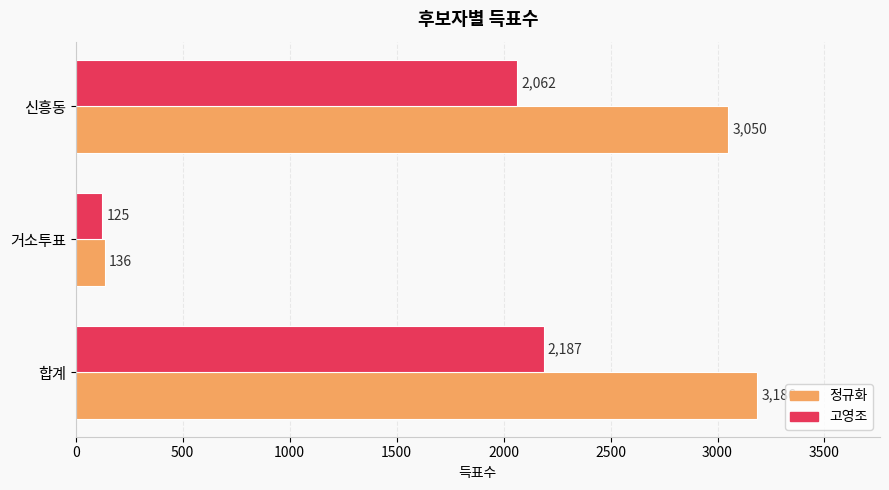

What is the average value of the 정규화 series?

2124